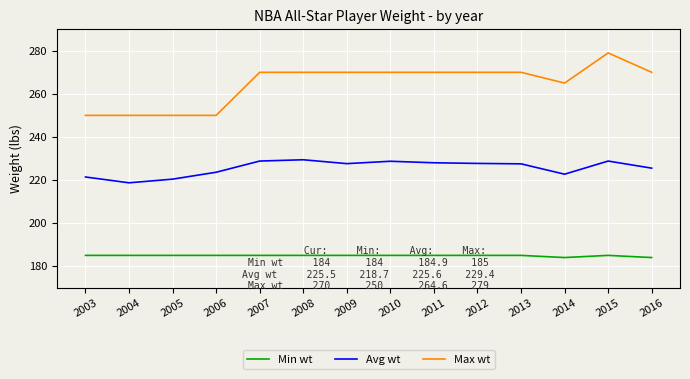

List the series in order of their peak value, highest first.

Max wt, Avg wt, Min wt